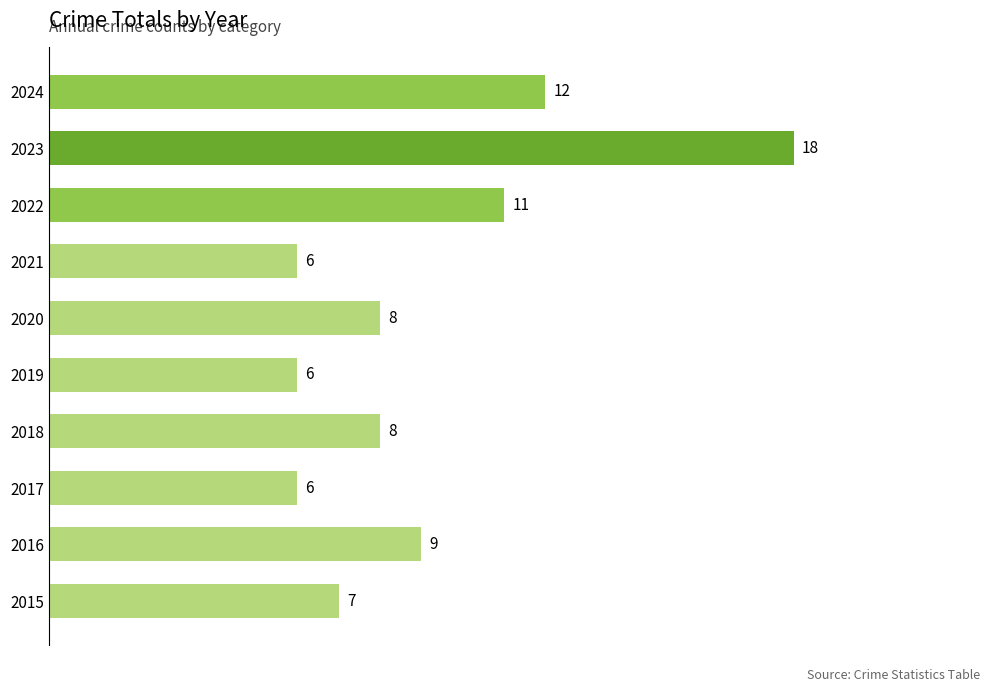

What is the change in value from 2015 to 2022?

+4